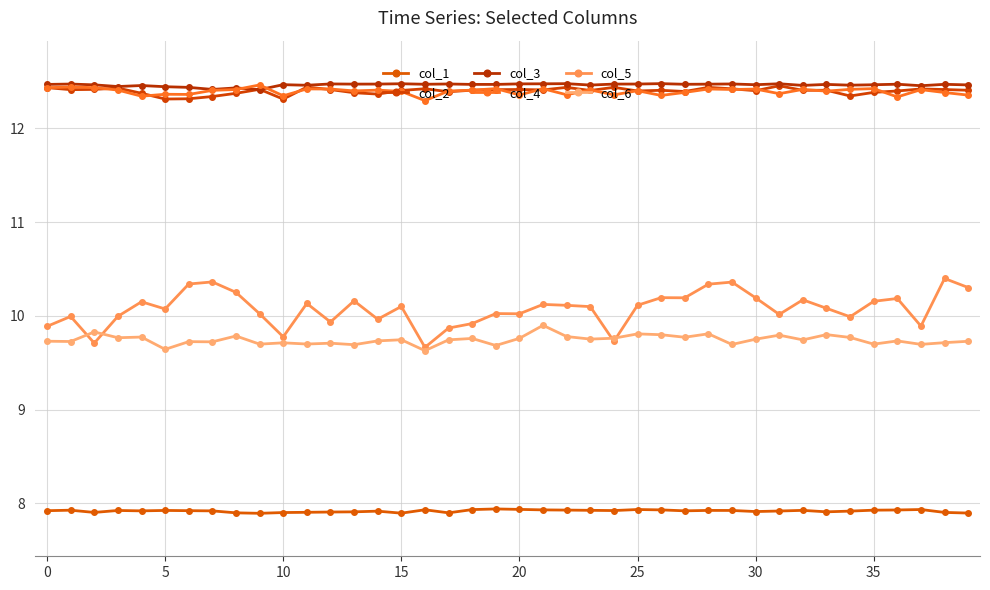

How many data points does each series have?

40